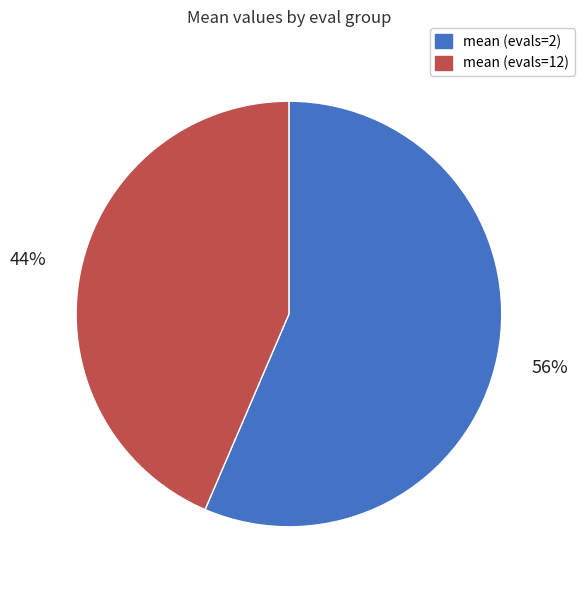

Combined, do mean (evals=2) and mean (evals=12) account for over 50%?

Yes